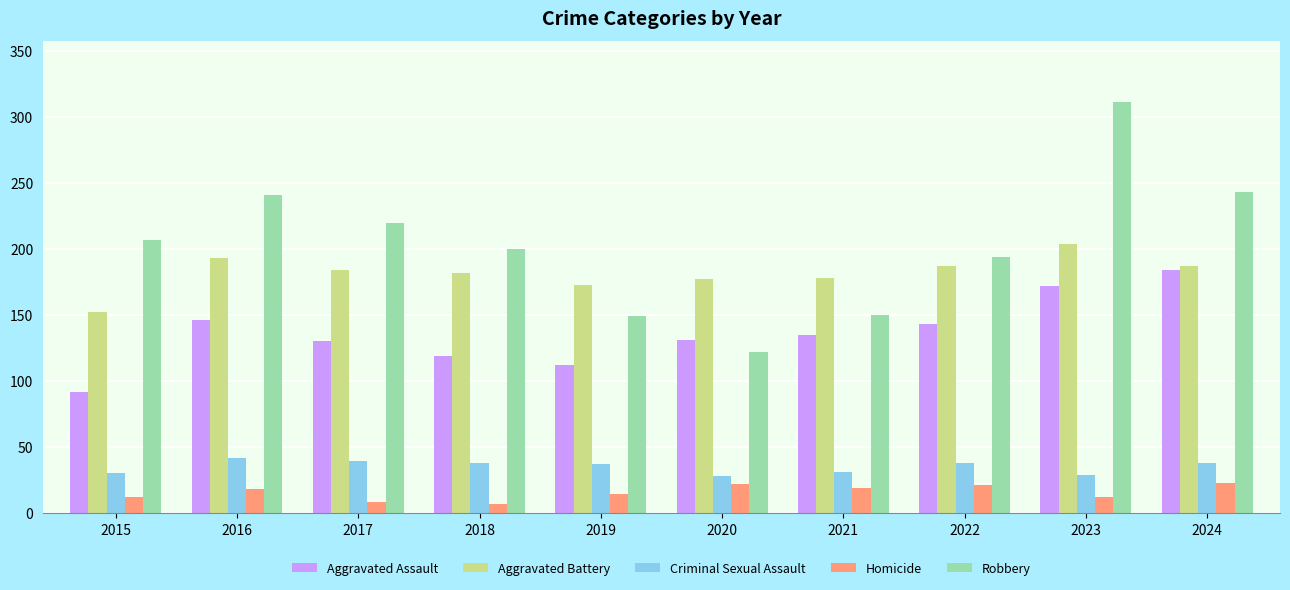

What is the minimum value for Criminal Sexual Assault?

28